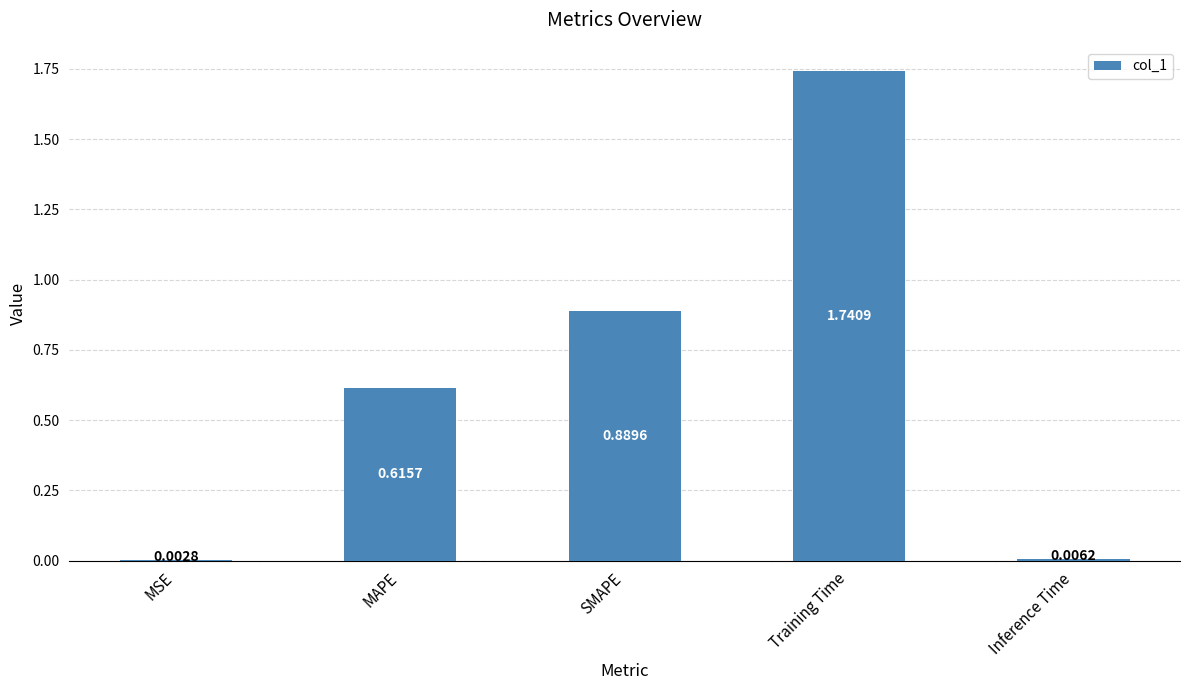

What is the difference between the values at SMAPE and MAPE?

0.3